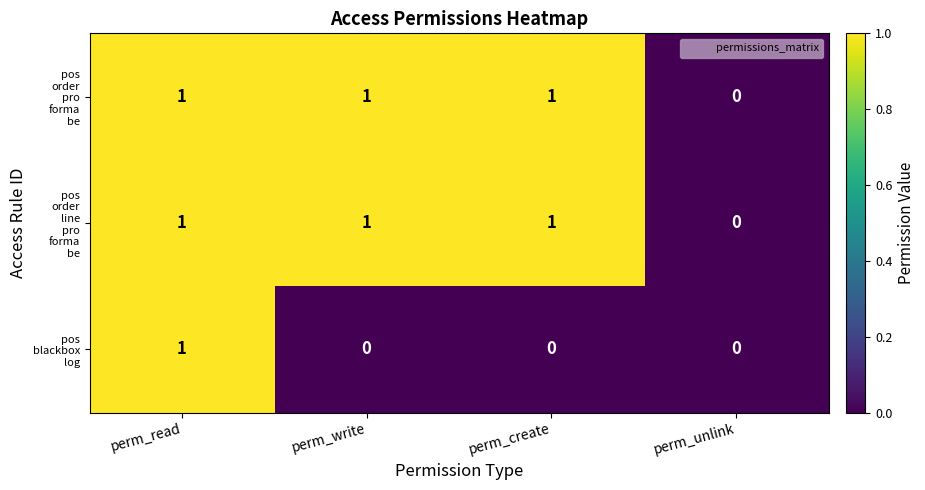

At which category is the sum across all series the highest?

perm_read